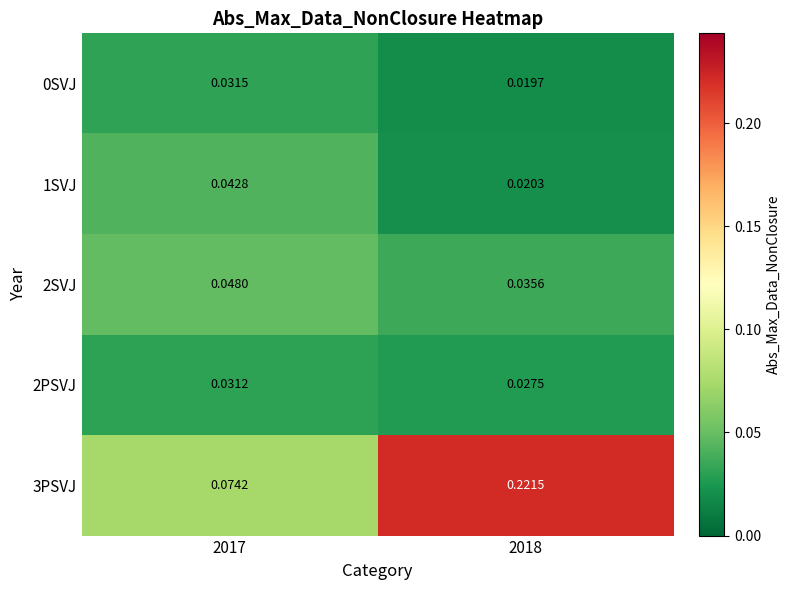

Is the value of 3PSVJ at 2018 greater than the value of 0SVJ at 2017?

Yes